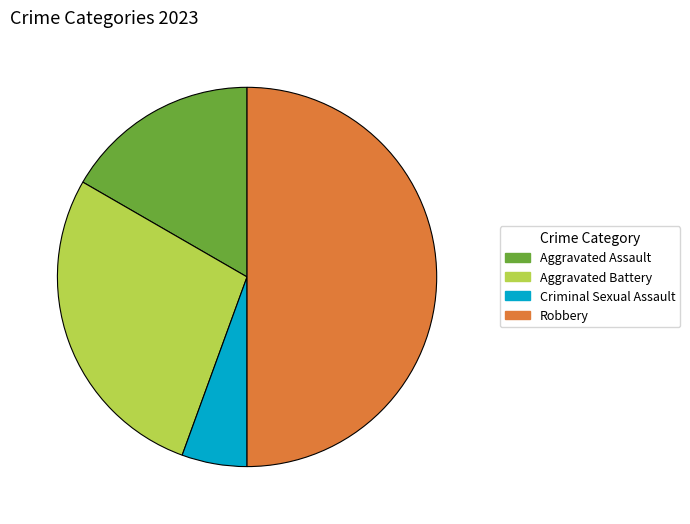

Does Aggravated Assault represent more than half of the total?

No